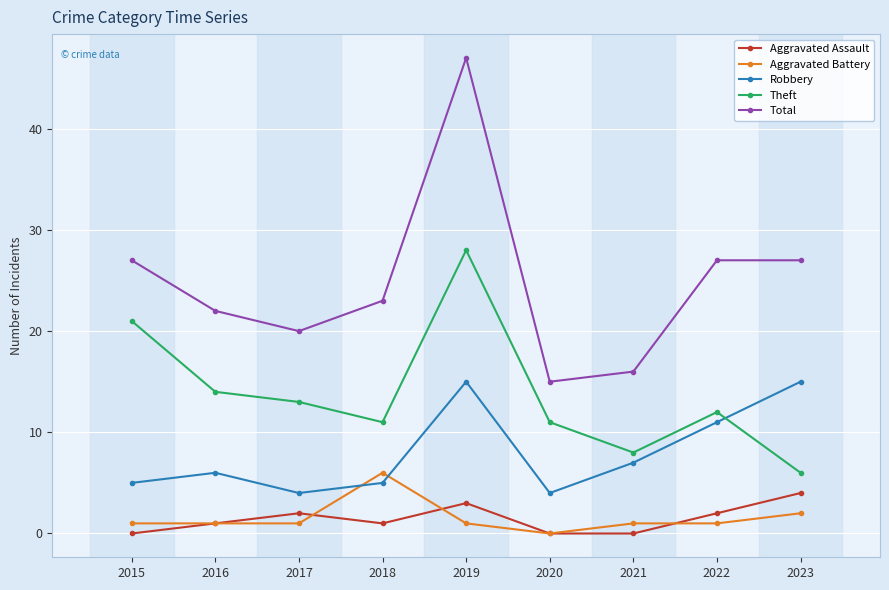

What is the value of the Theft point at the 1st from the left?

21